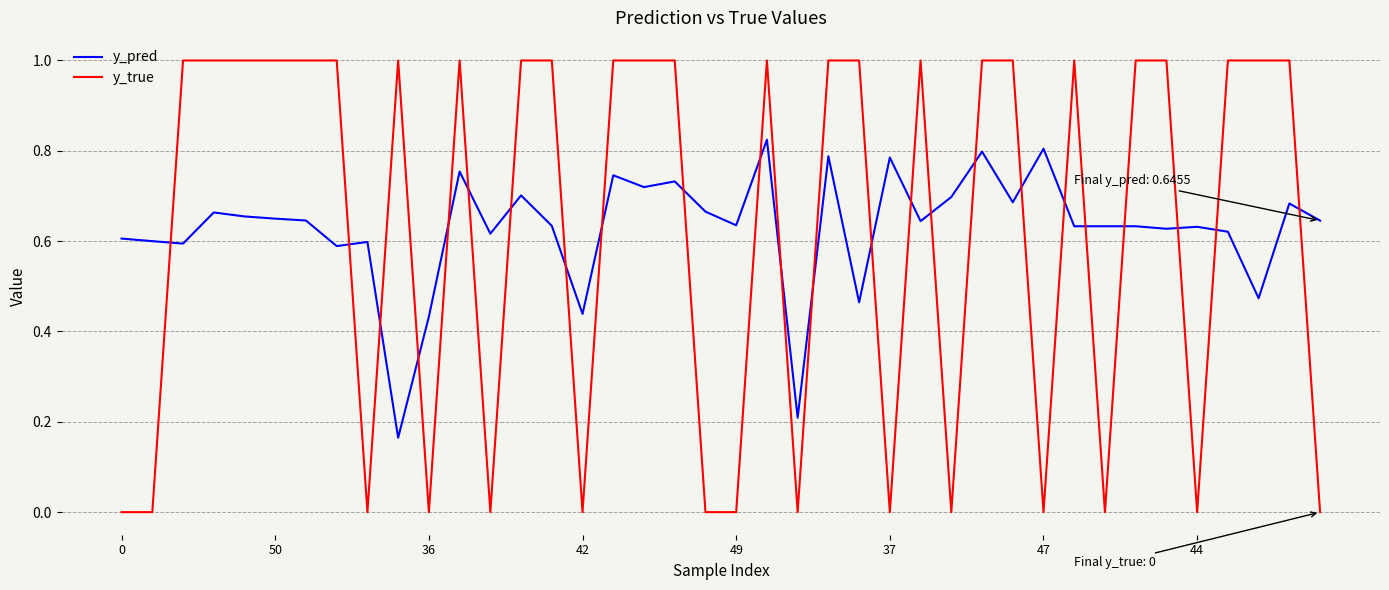

How many times do y_true and y_pred cross each other?

24